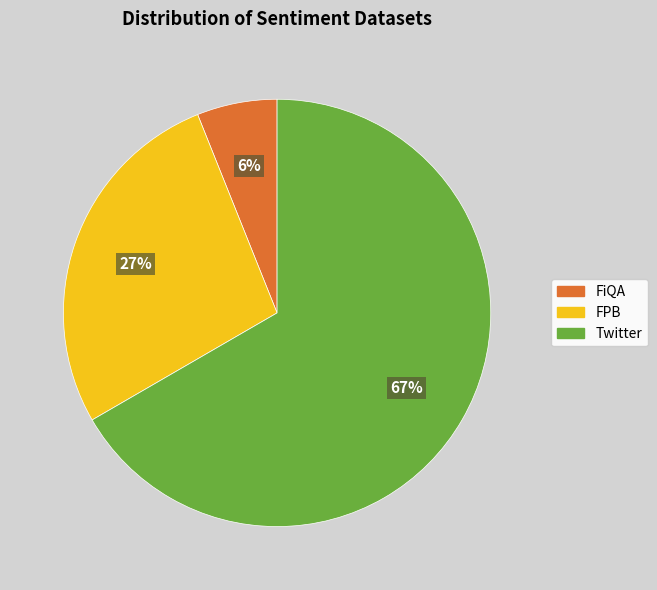

Rank the categories by value from highest to lowest.

Twitter, FPB, FiQA